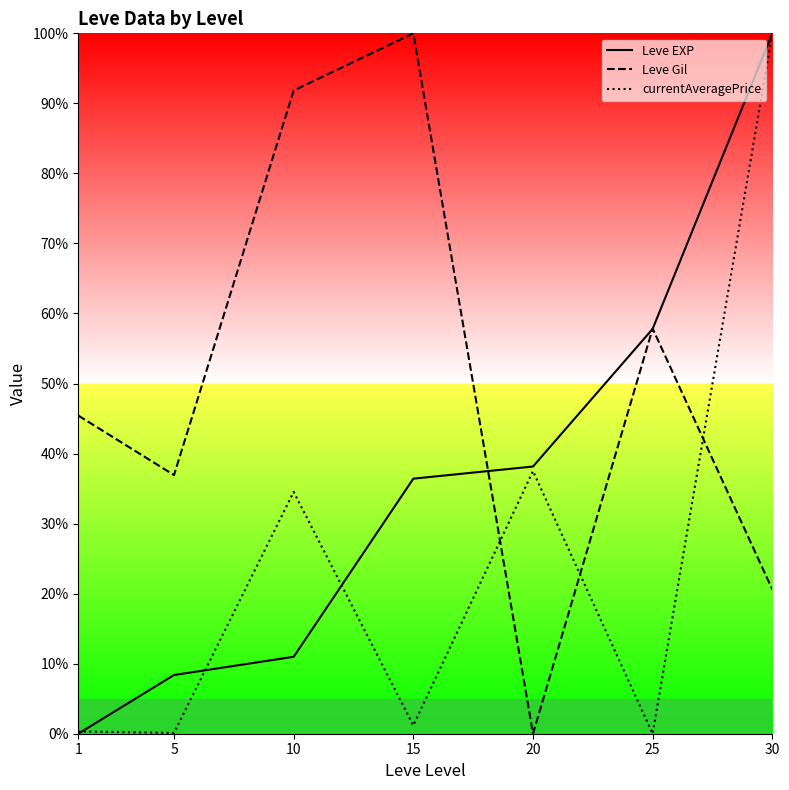

What is the difference between the maximum and minimum values in the Leve EXP series?

100.0